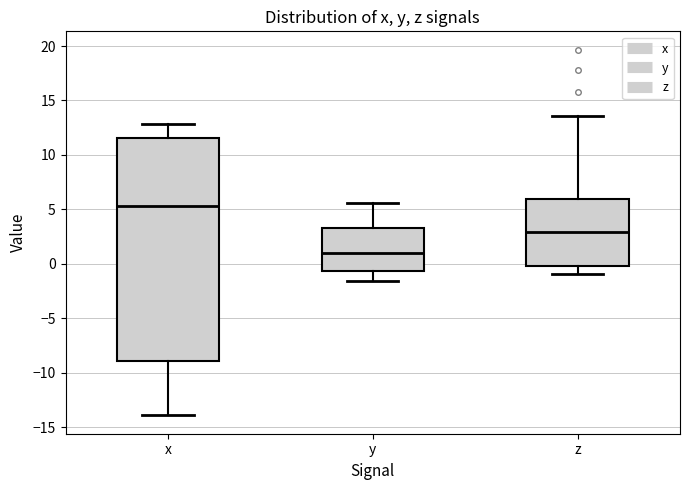

Comparing the boxes themselves (not the whiskers), which one is the tallest?

x